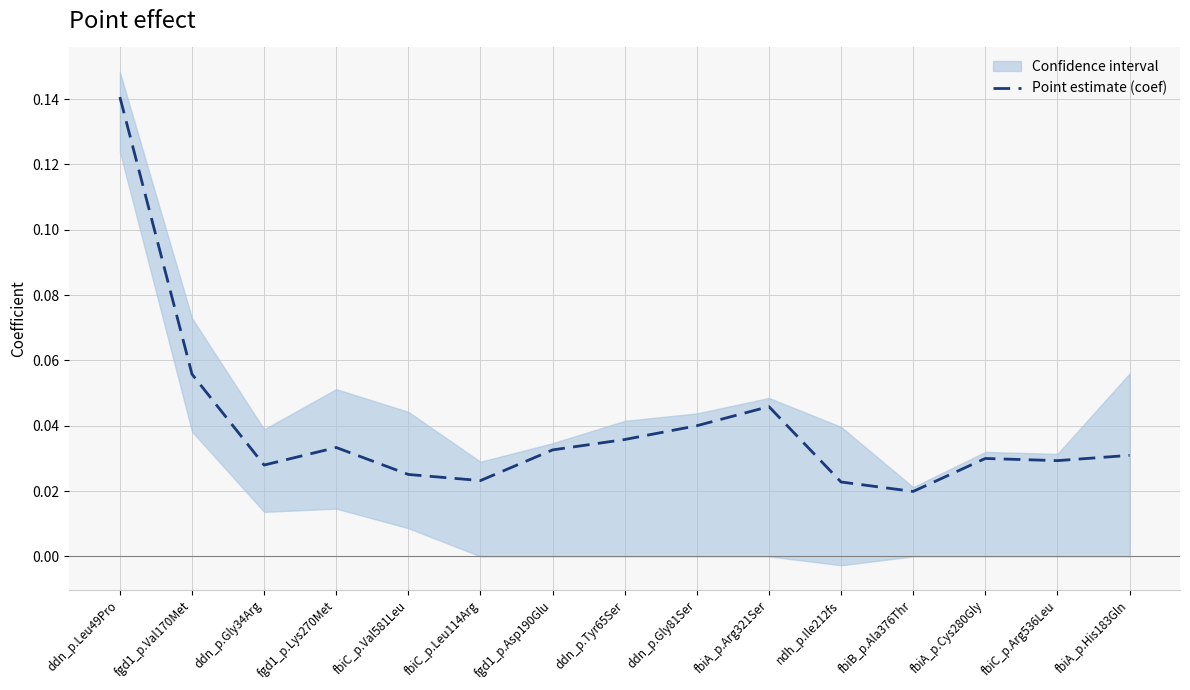

What is the value of the 2nd point from the left?

0.1